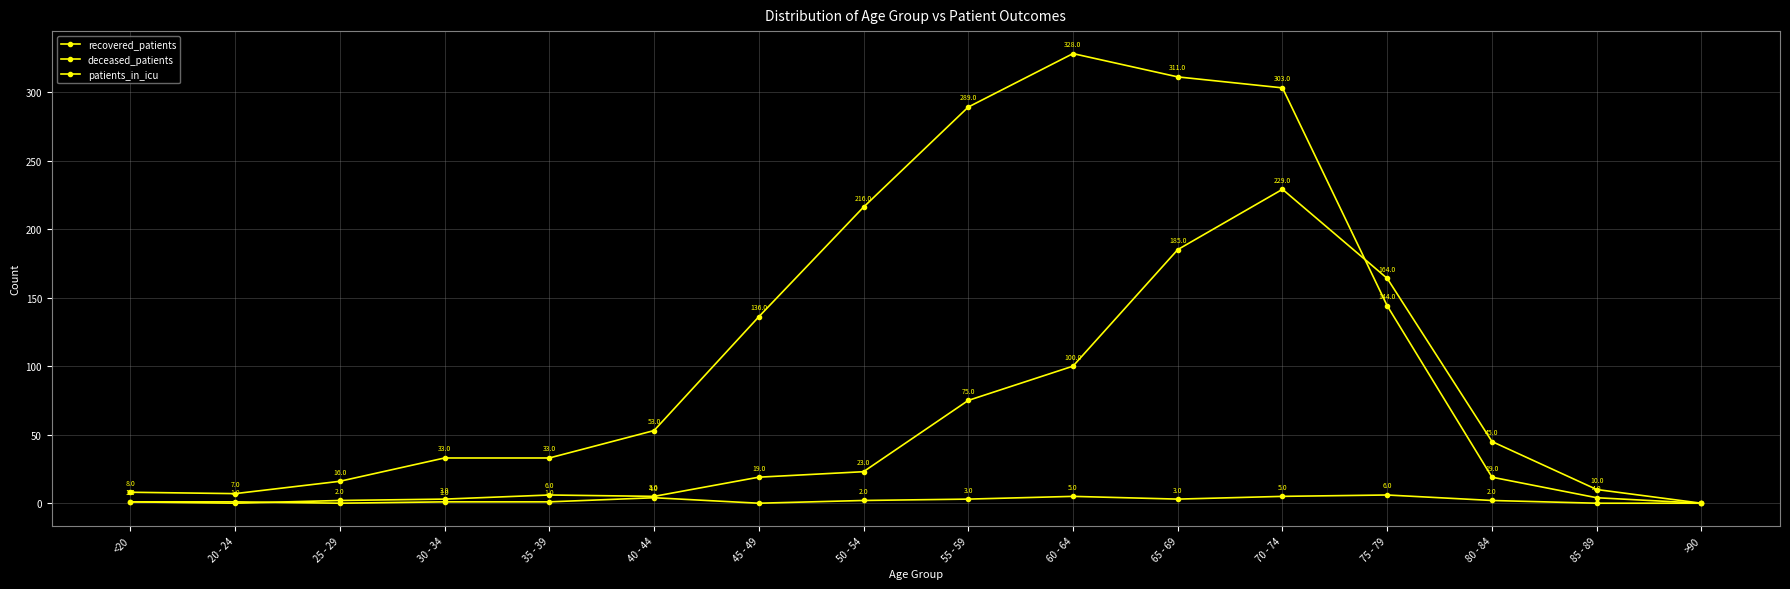

At which category is the sum across all series the highest?

70 - 74